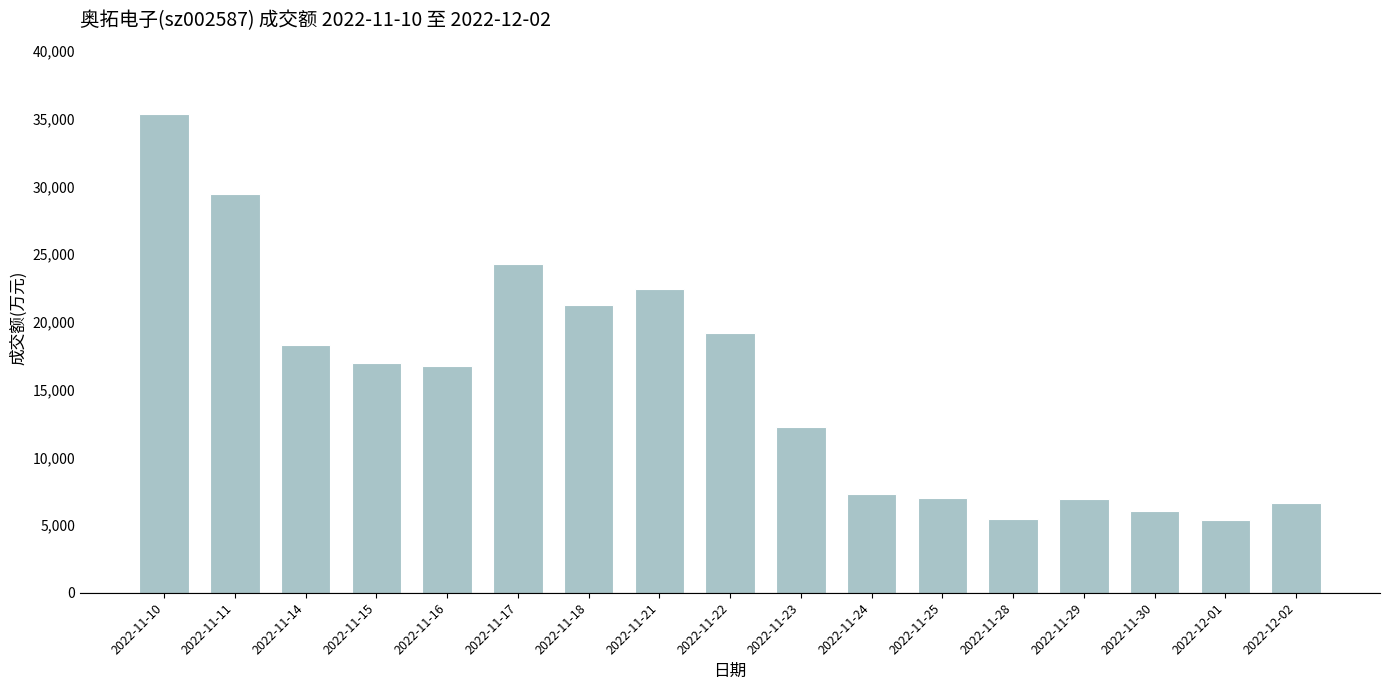

The chart shows a value of 25113 at 2022-11-22. True or false?

False